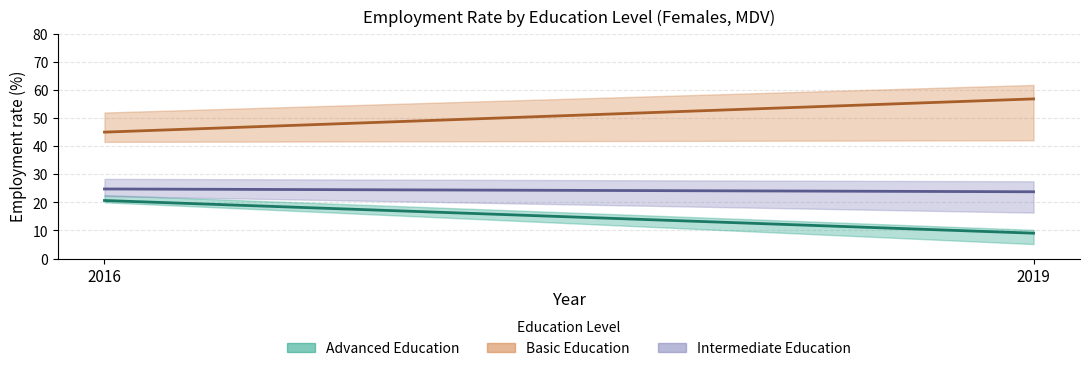

What is the difference between the highest and lowest values at 2016?

24.3